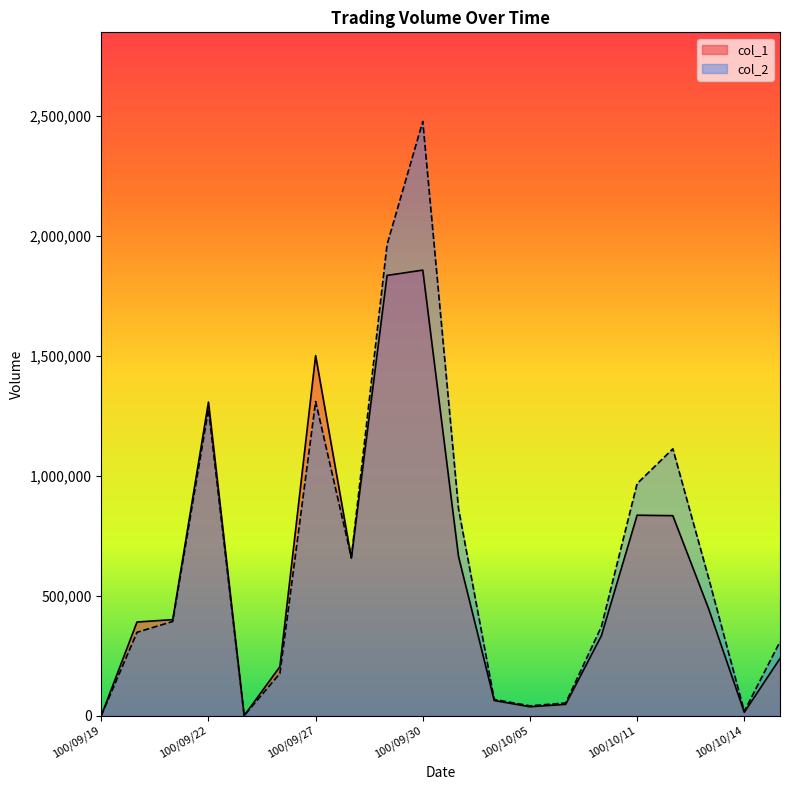

True or false: col_1 has a value of 380492 at 100/09/22.

False